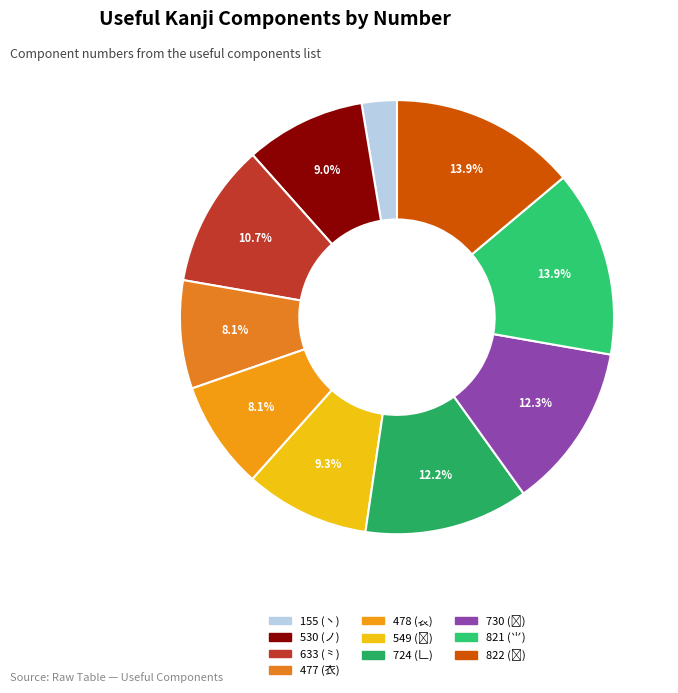

Is 478 (𧘇) the majority of the pie?

No